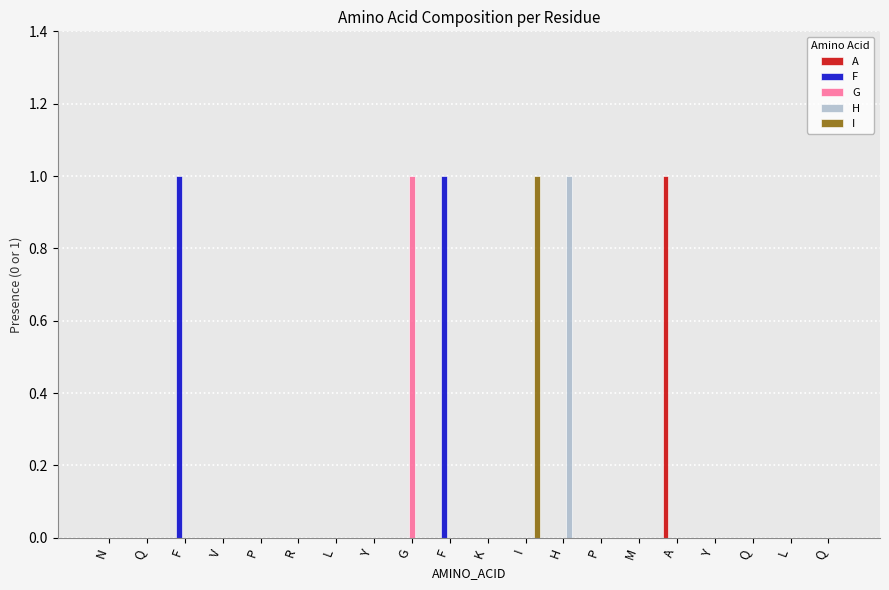

Does the chart contain stacked bars?

No